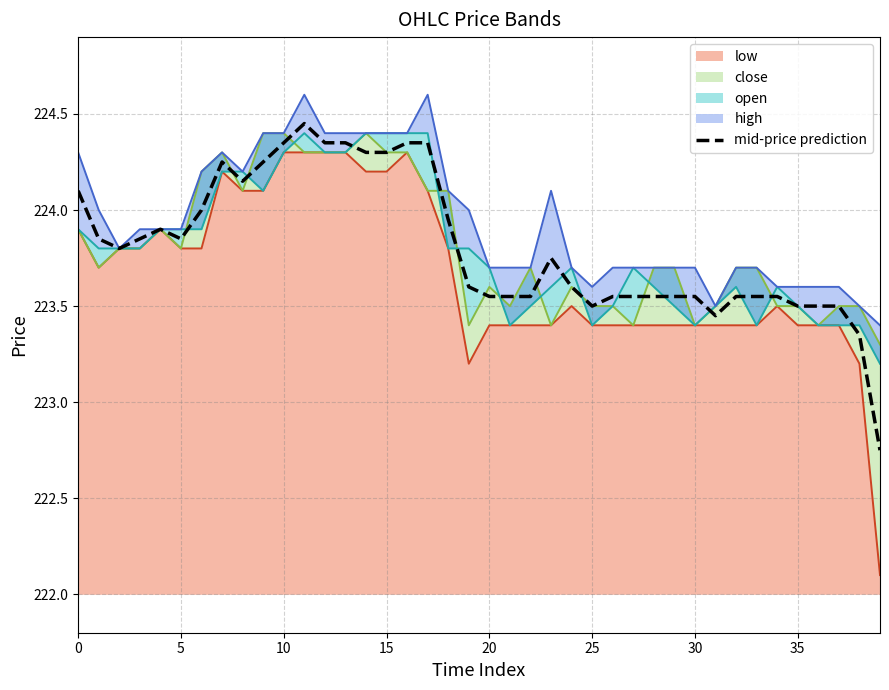

Which label corresponds to the smallest value in the chart?

39